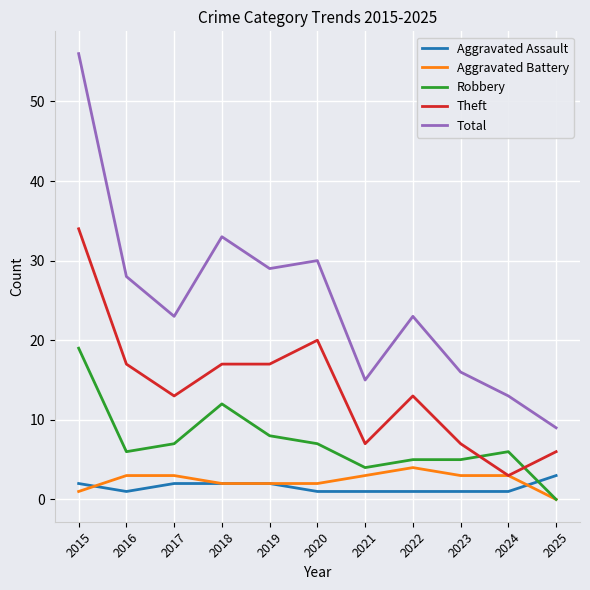

How many distinct data groups are displayed?

5